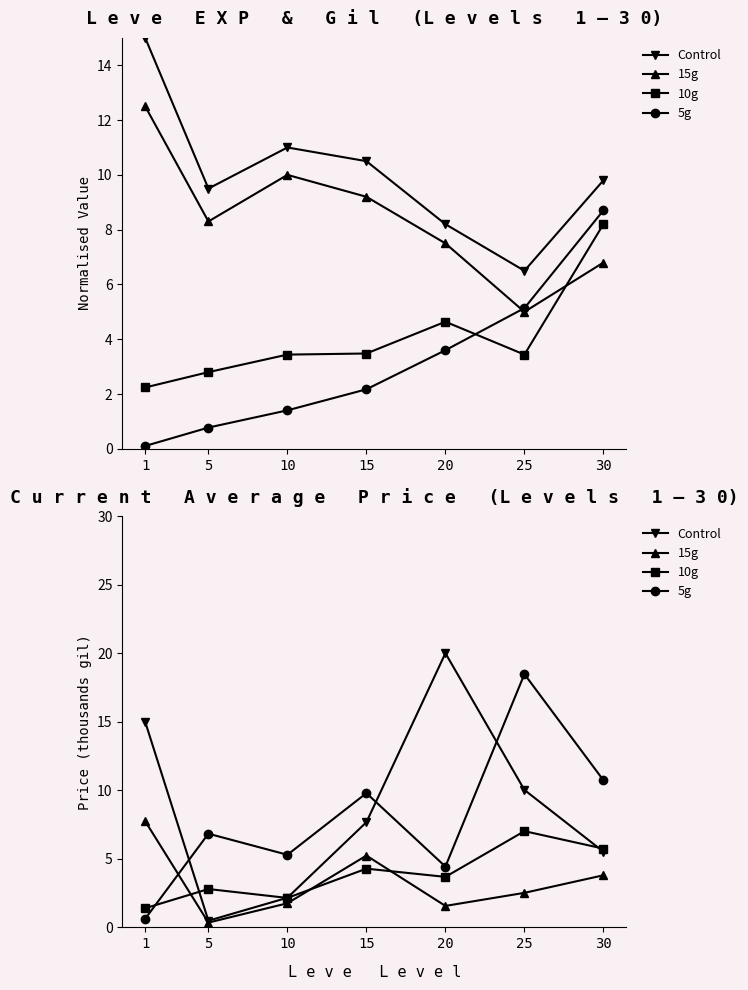

Rank the series by their maximum value, from lowest to highest.

10g, 15g, 5g, Control